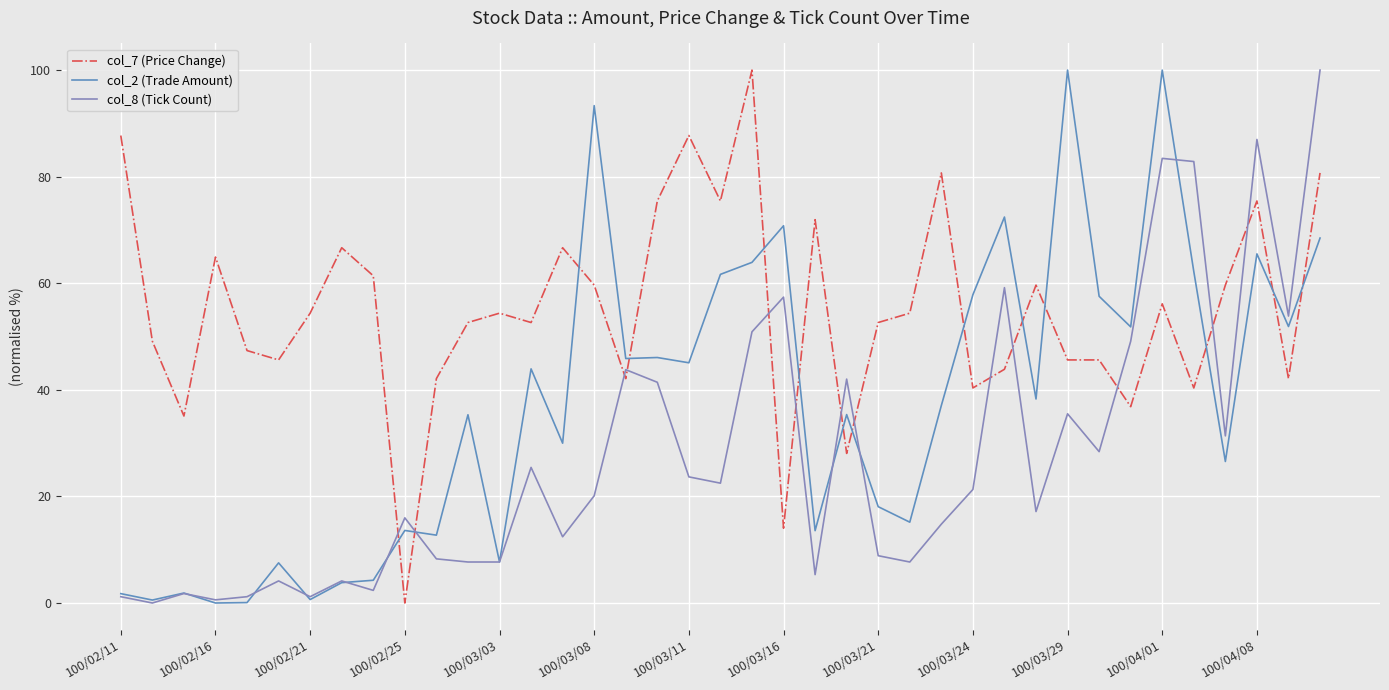

How many intersections are there between col_7 (Price Change) and col_8 (Tick Count)?

13